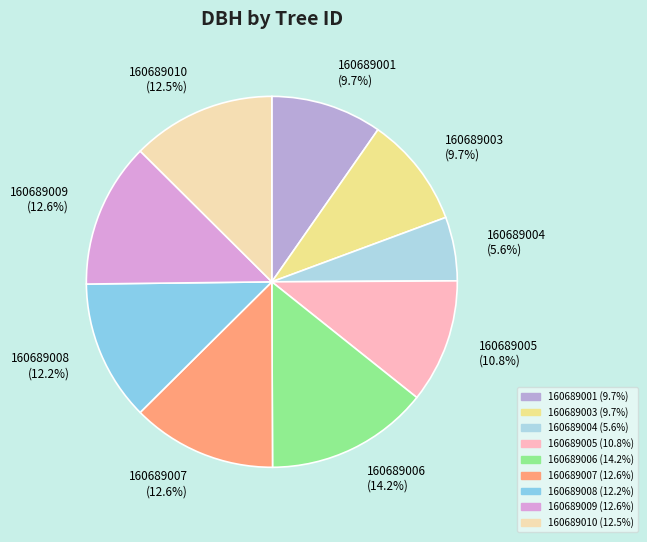

What is the smallest slice in the pie chart?

160689004